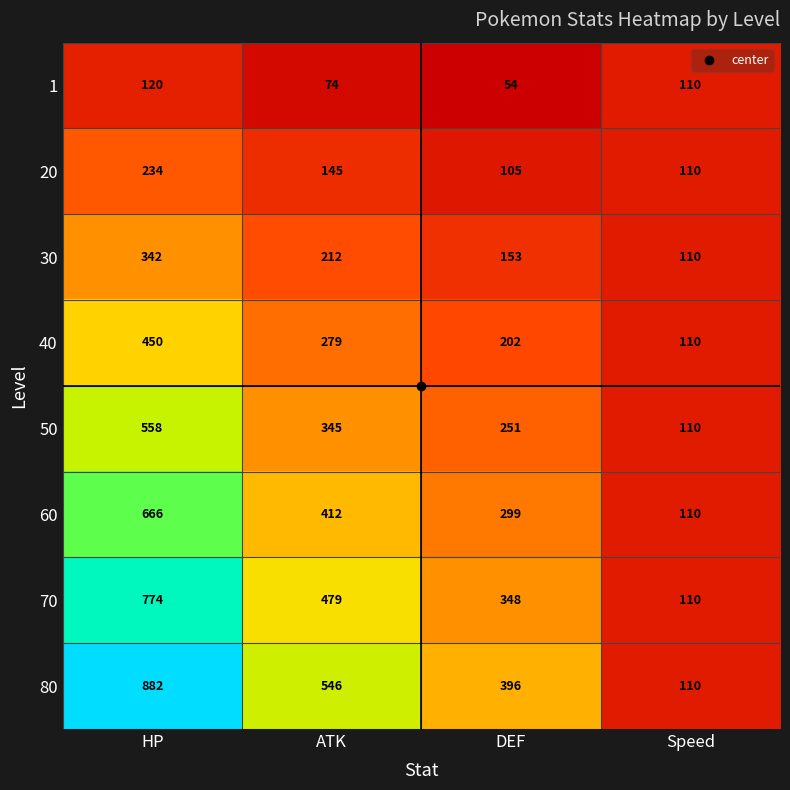

What is the average value of the 80 series?

484